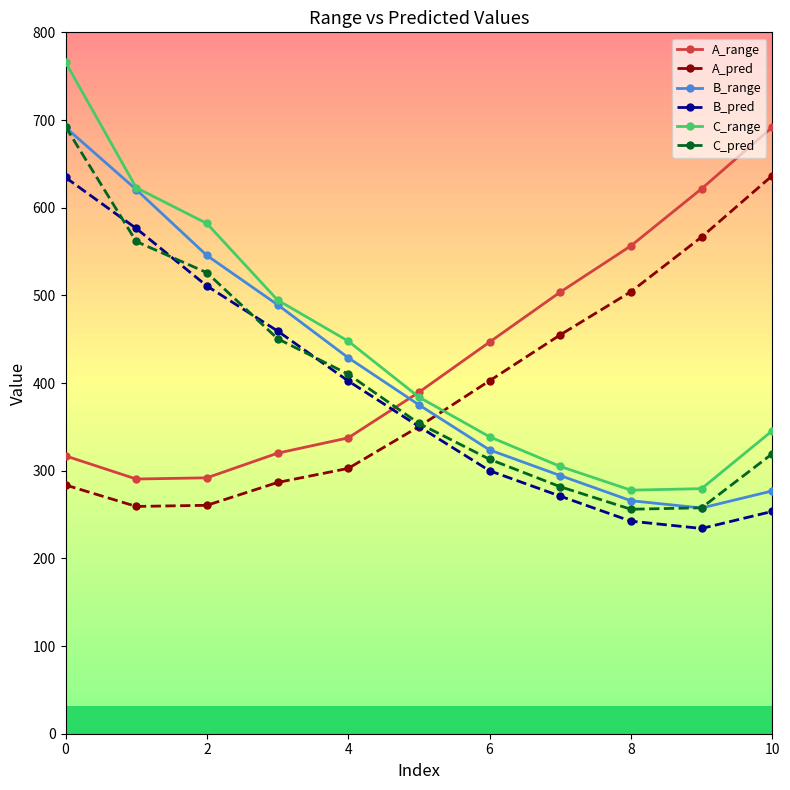

True or false: B_range and A_pred cross at least once.

True